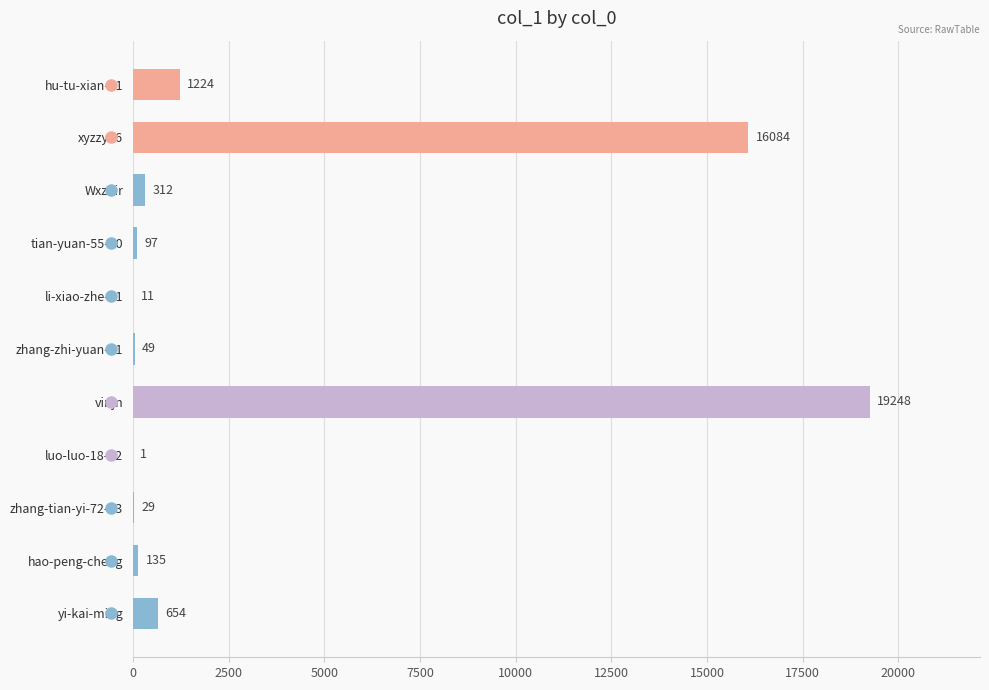

What is the sum of all values?

37844